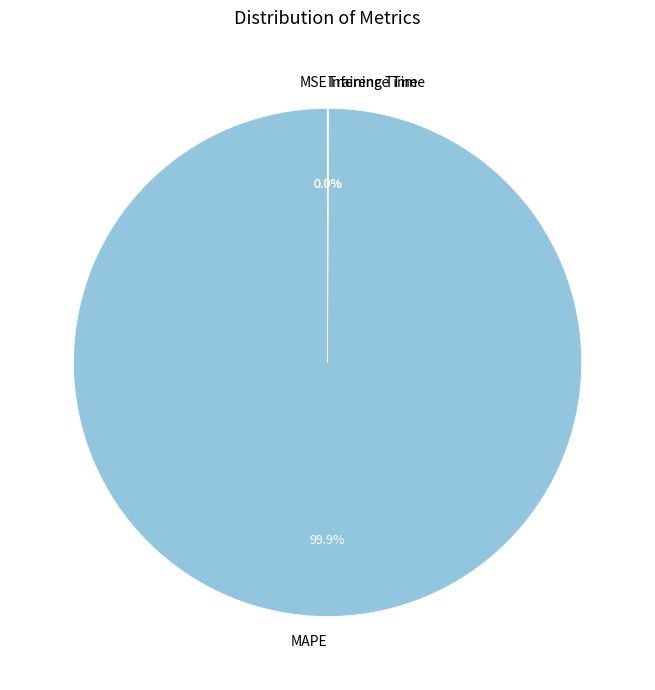

Which slice represents more than half of the pie?

MAPE